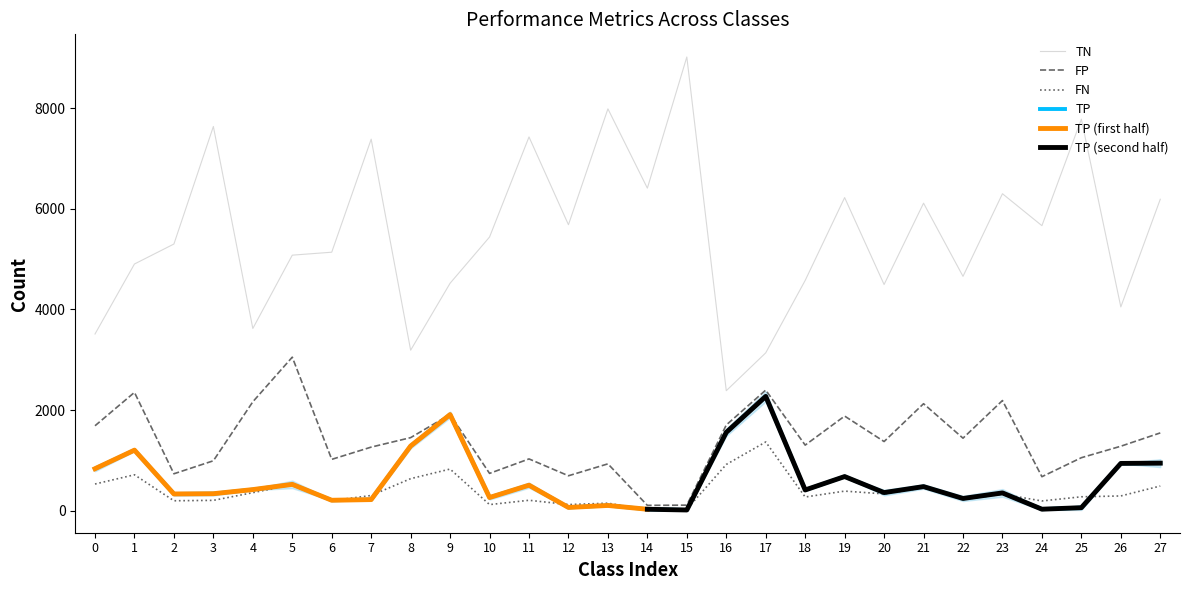

Does the chart display data point markers on the line(s)?

No